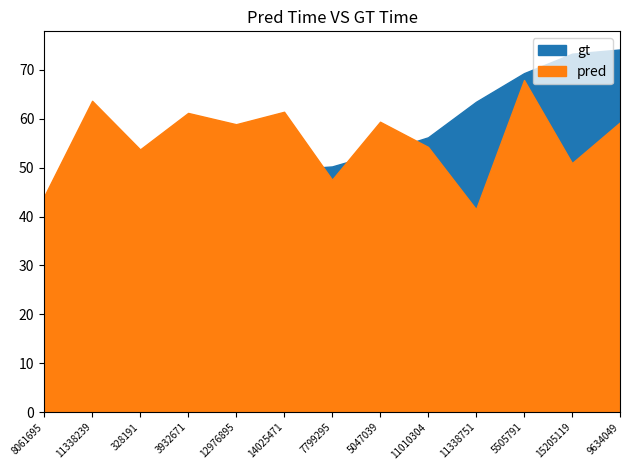

What is the spread (max minus min) of values at 9634049?

14.9